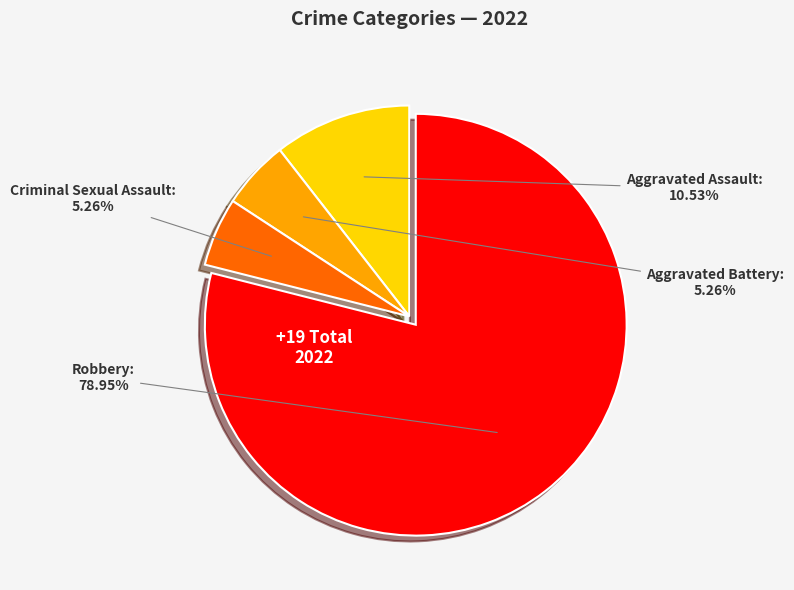

True or false: Aggravated Battery accounts for 16% of the total.

False